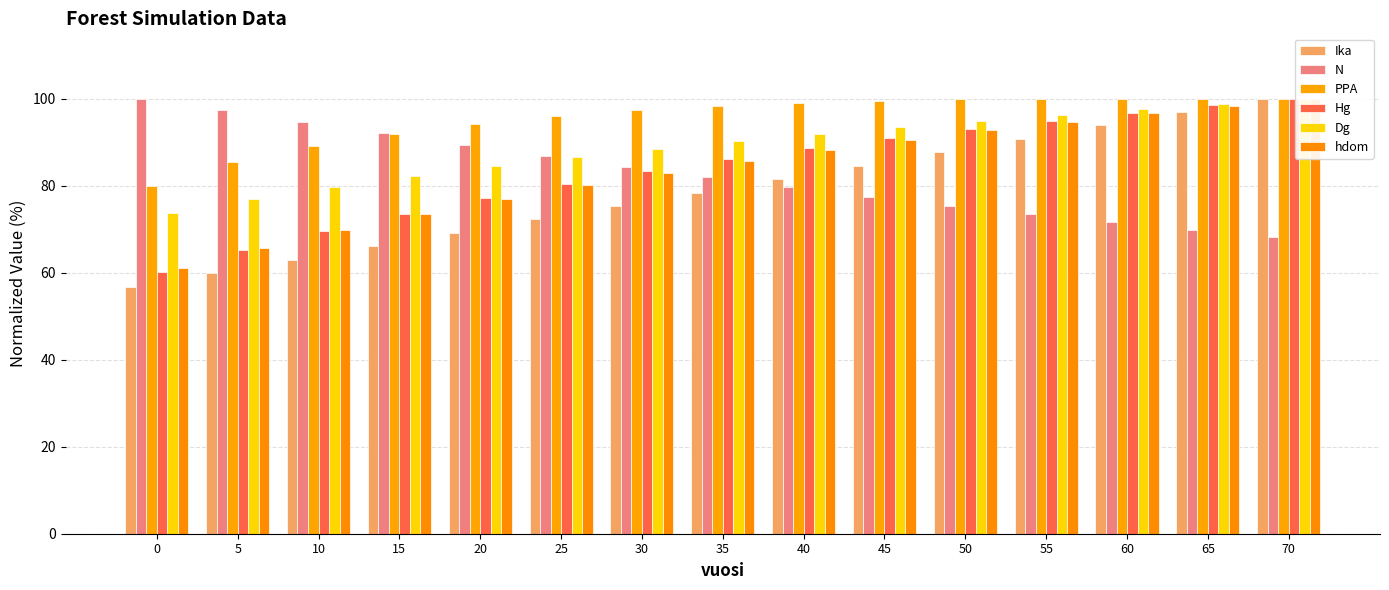

The value of Dg at 65 is 55.3. True or false?

False